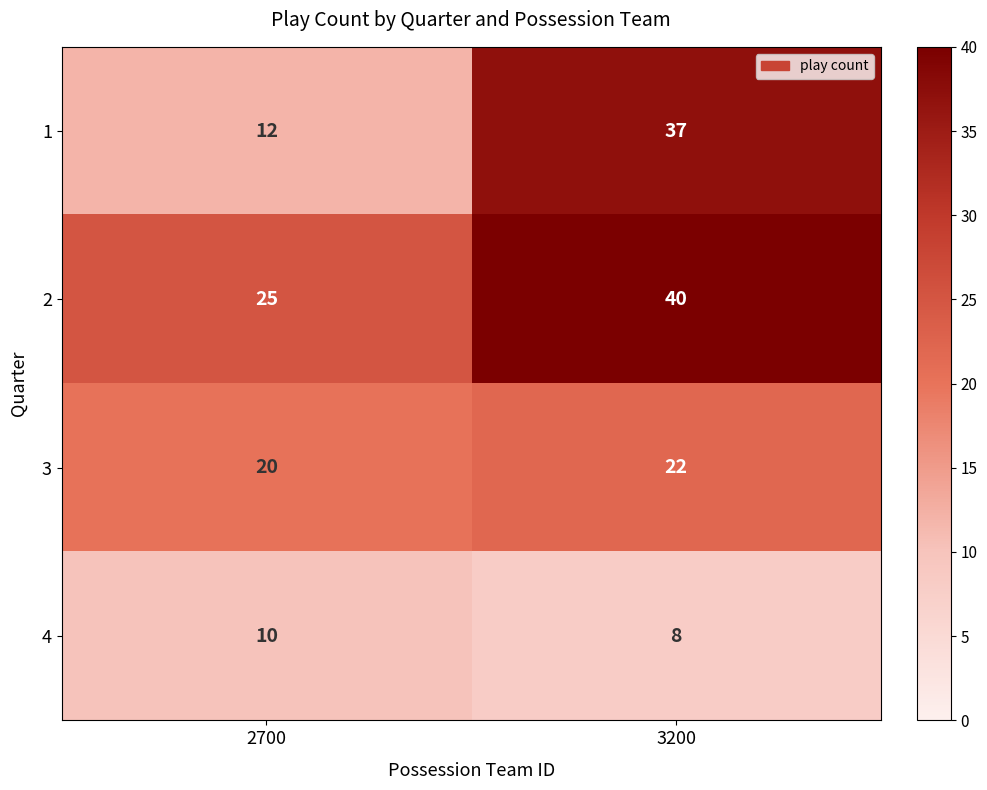

What is the approximate value of 1 at 3200?

37